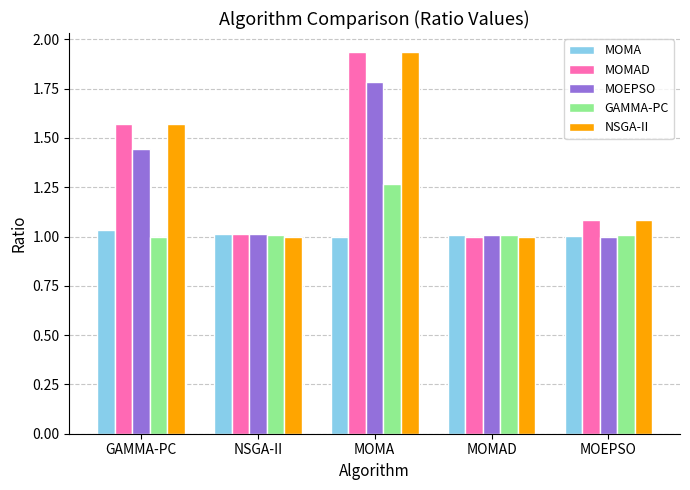

Is it true that GAMMA-PC equals 1.0 at MOMAD?

True